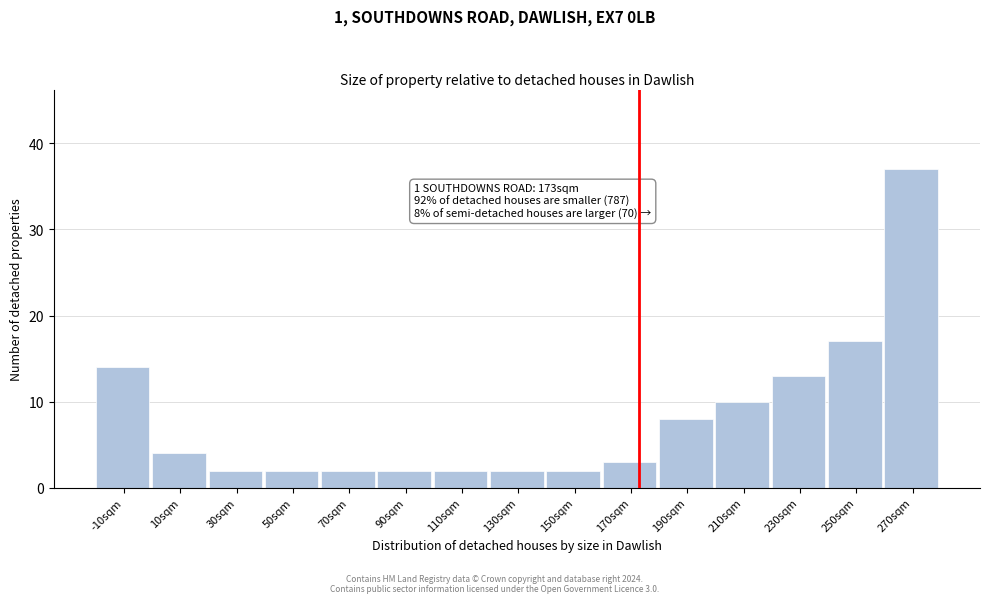

Over which range of the x-axis is the bar tallest?

260 to 280